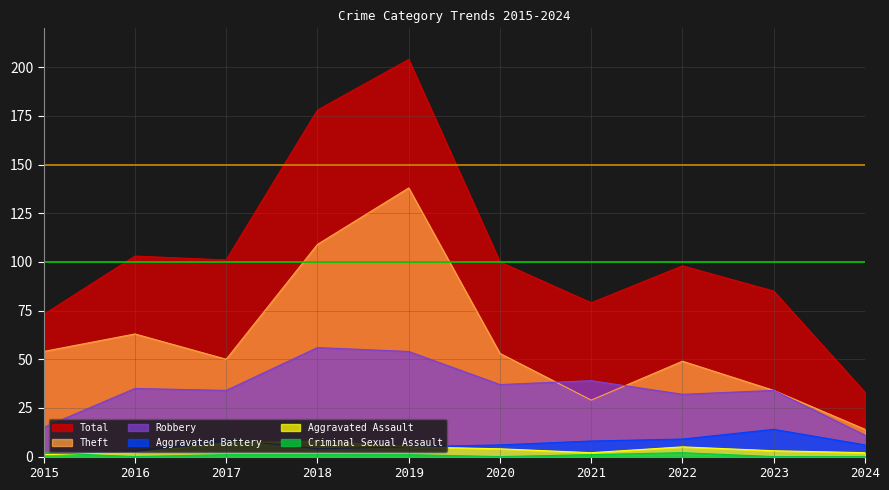

What is the difference between the Robbery values at 2021 and 2016?

4